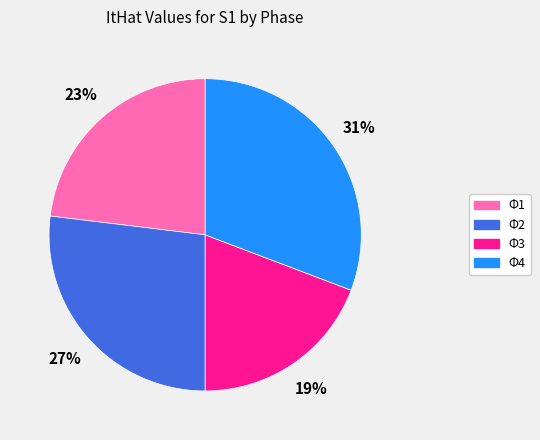

To the nearest percent, what is the average slice percentage?

25%